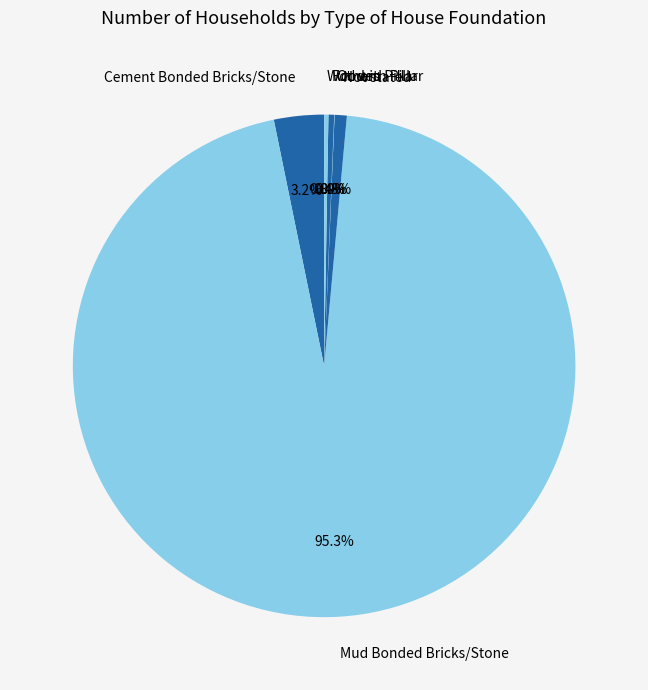

What is the largest slice in the pie chart?

Mud Bonded Bricks/Stone